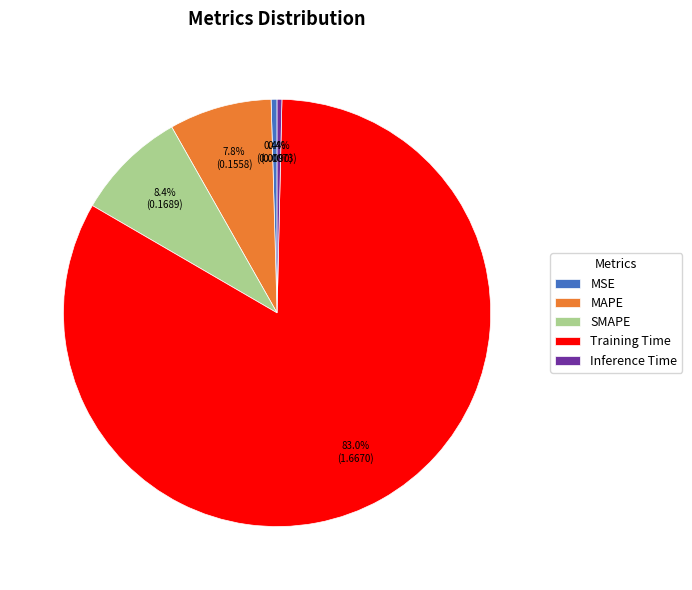

What percentage is the Training Time slice, to the nearest percent?

83%